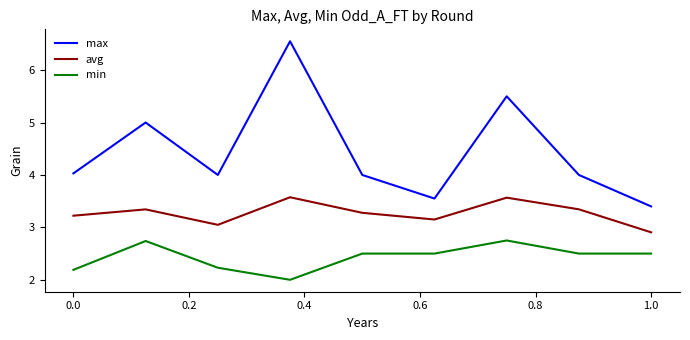

List the series in order of their overall mean, lowest first.

min, avg, max